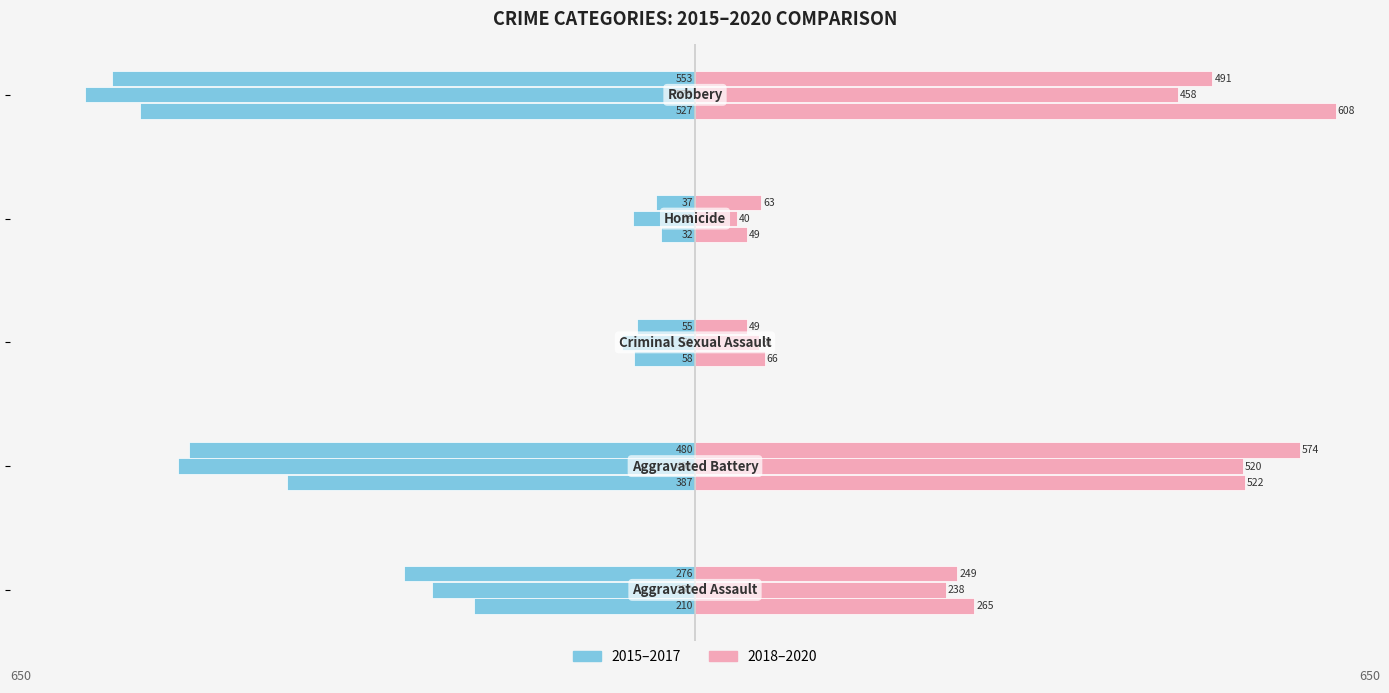

Count the number of categories in the chart.

5